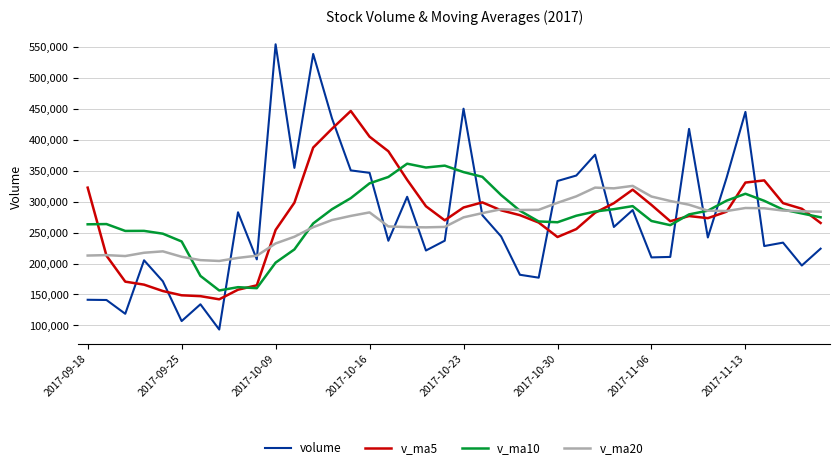

Which series has the largest range (max minus min)?

volume